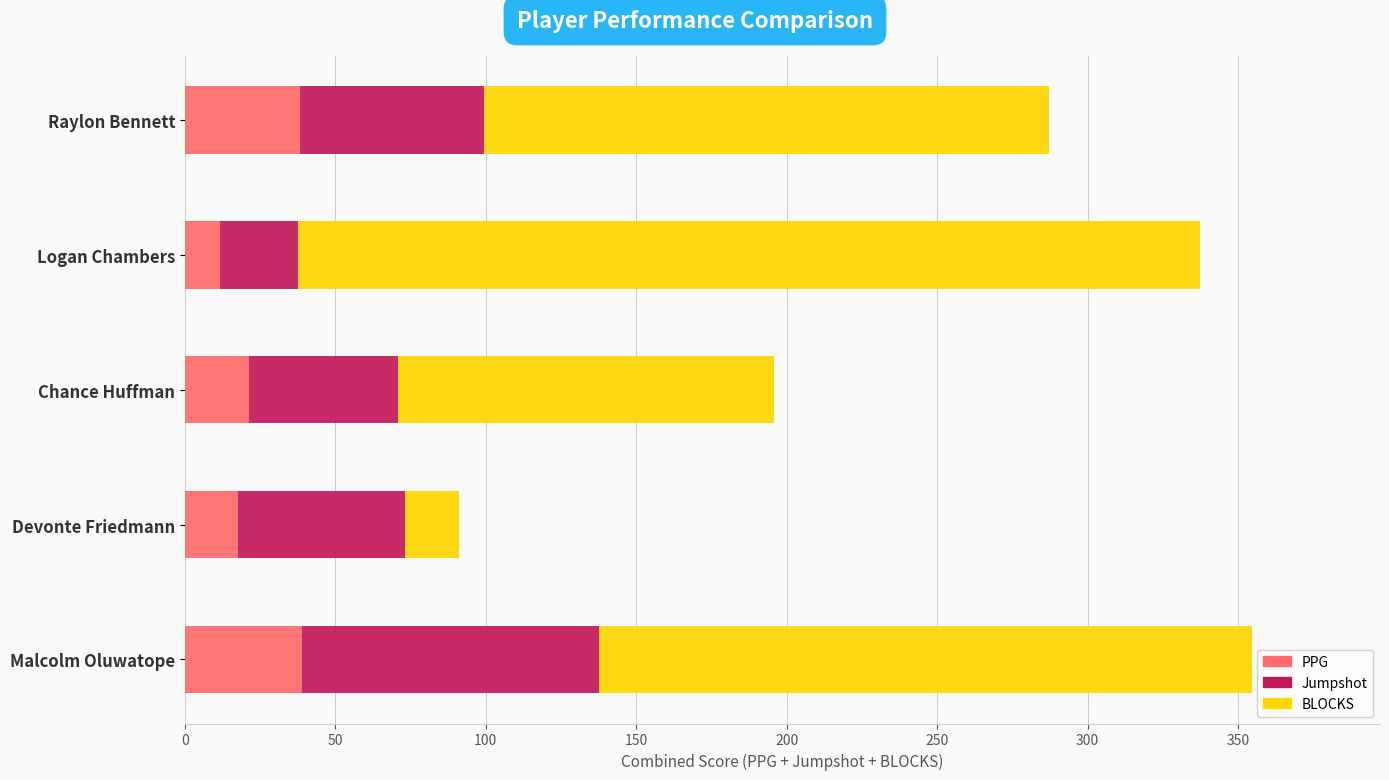

The PPG series shows 21.2 at Chance Huffman. True or false?

True